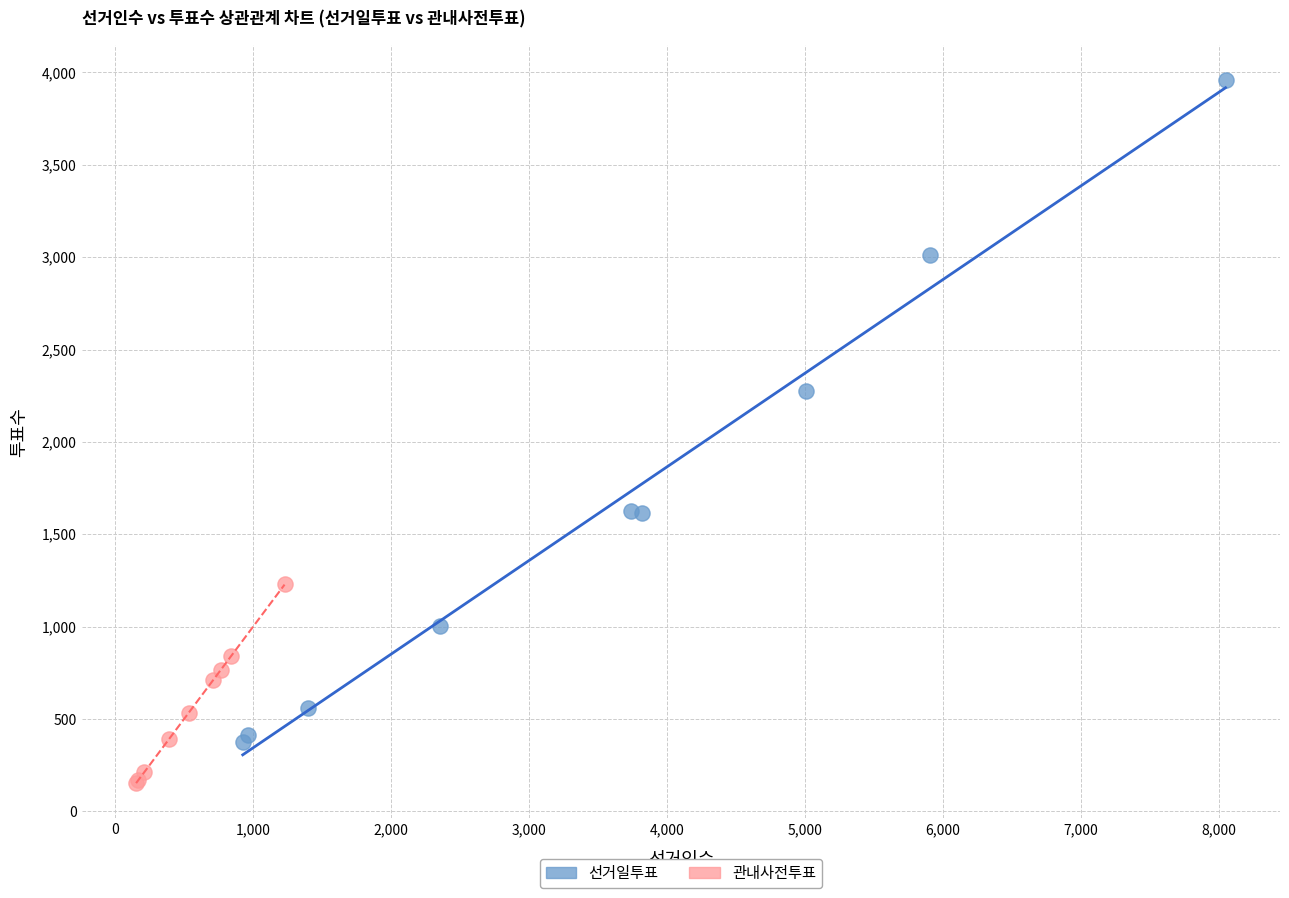

Which series has the widest spread of Y values?

선거일투표